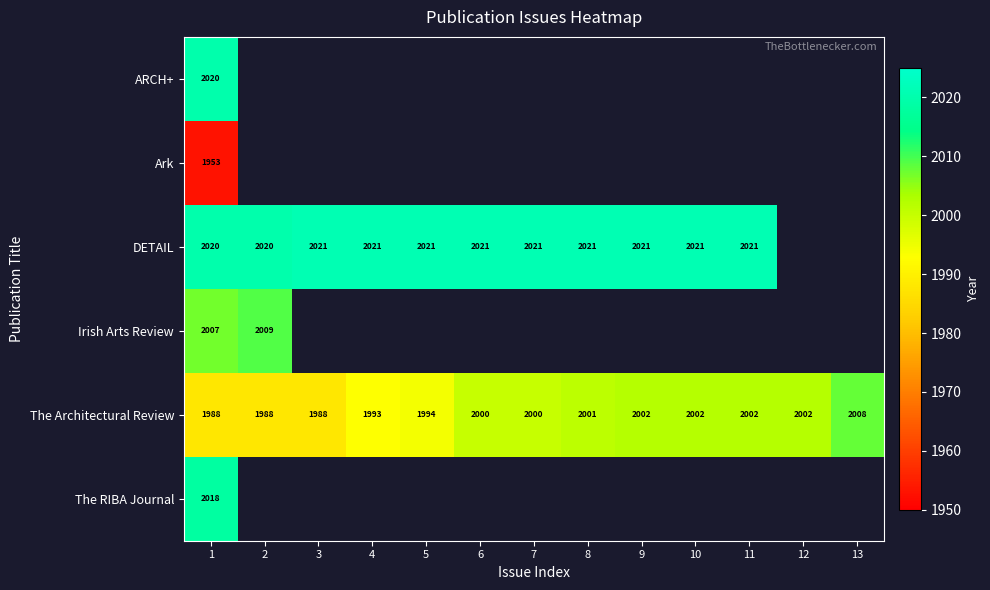

What is the total value across all series at 1?

12006